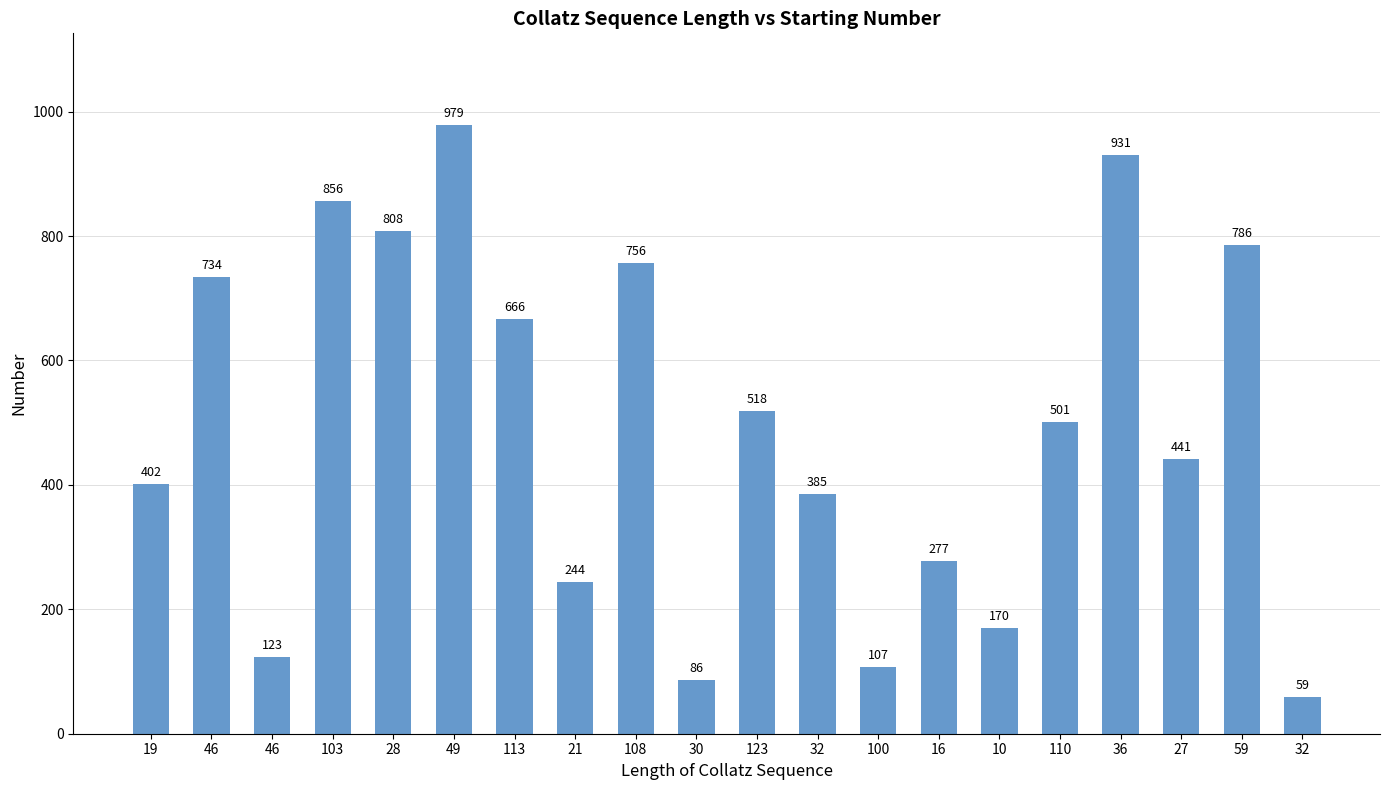

At which label does the data first exceed 501?

46